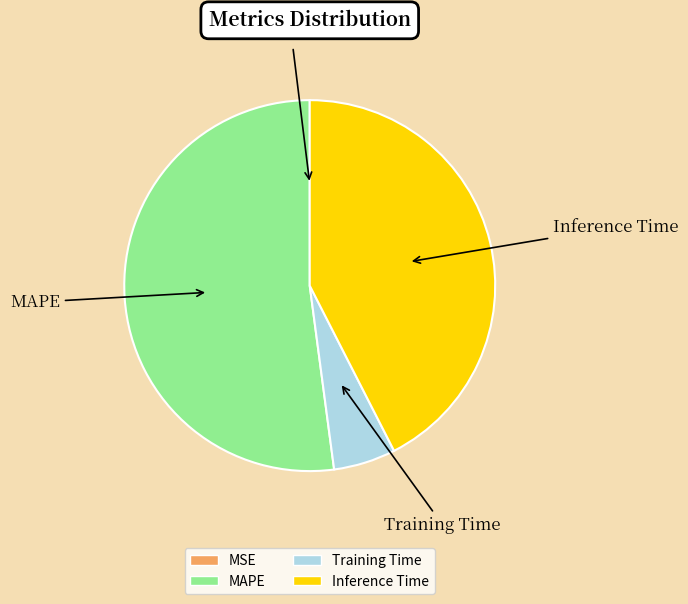

Does any single category account for the majority?

Yes